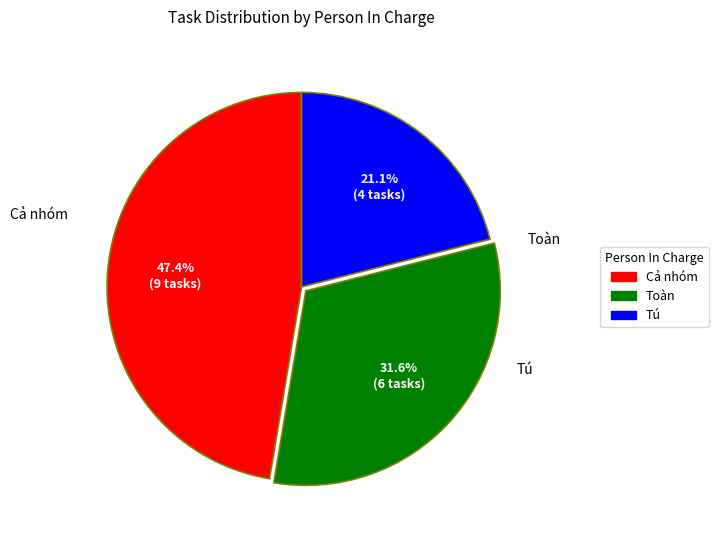

Combined, what portion of the pie is Tú and Toàn?

52.6%